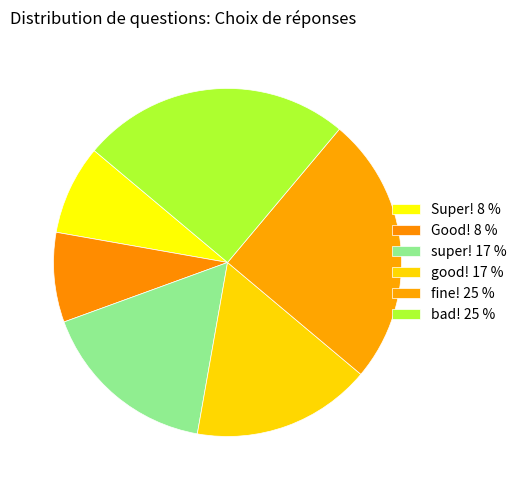

What percentage is the bad! slice, to the nearest percent?

25%